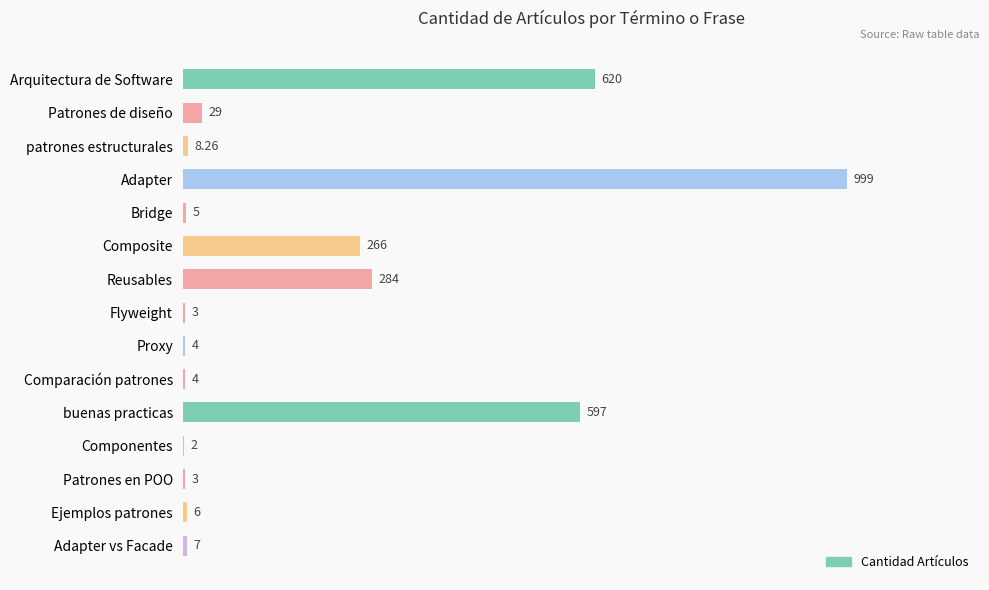

What is the sum of the values at Flyweight and Arquitectura de Software?

623.0